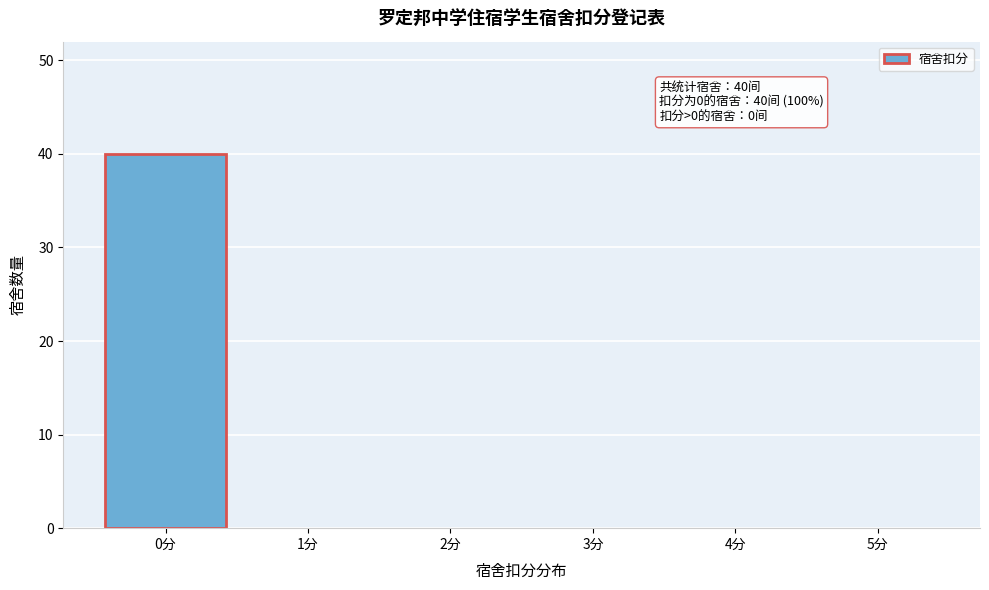

Over which range of the x-axis is the bar tallest?

-0.5 to 0.5